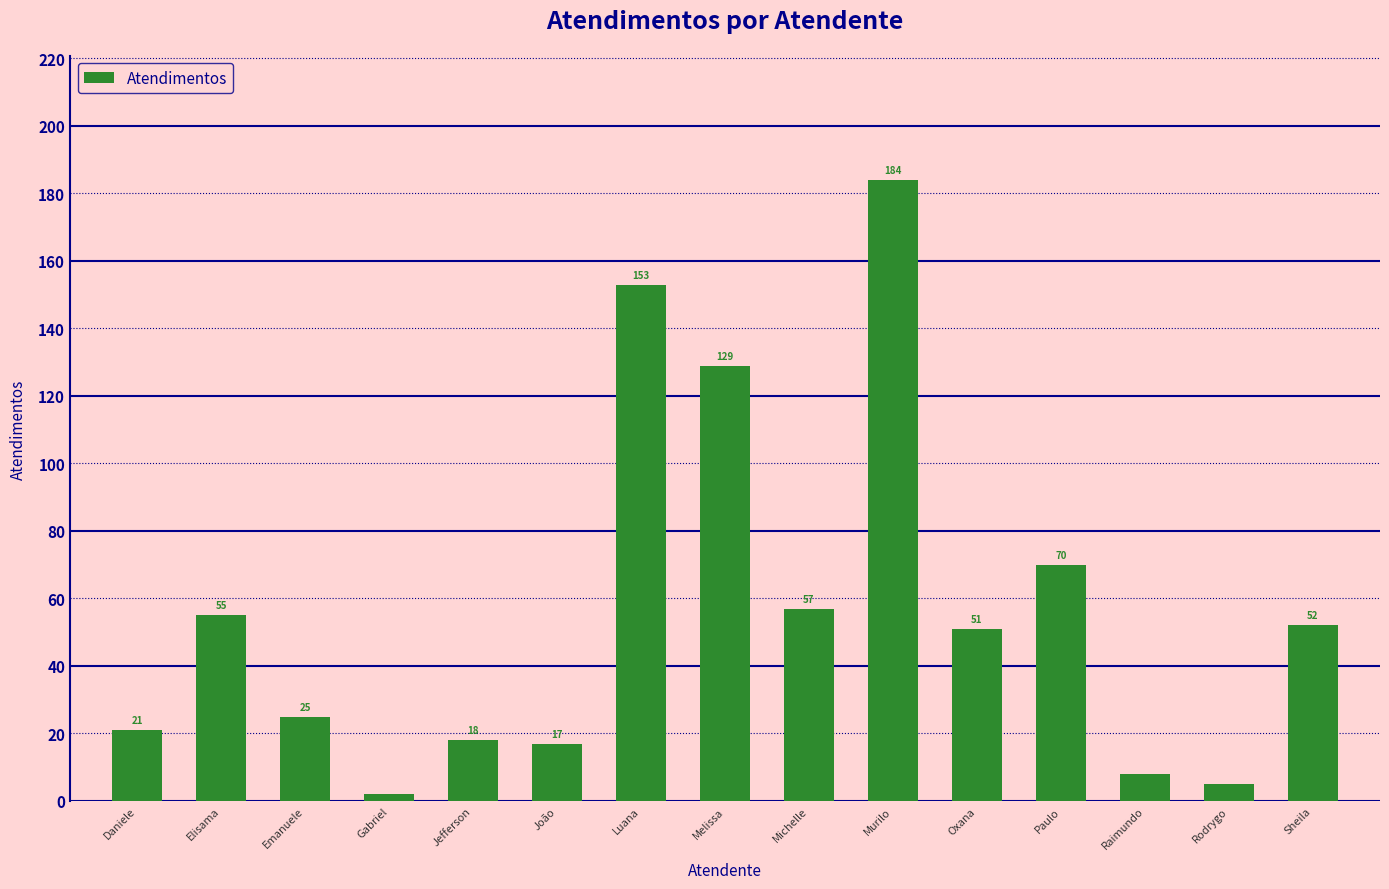

Reading left to right, what are all the values shown in this chart?

21	55	25	2	18	17	153	129	57	184	51	70	8	5	52